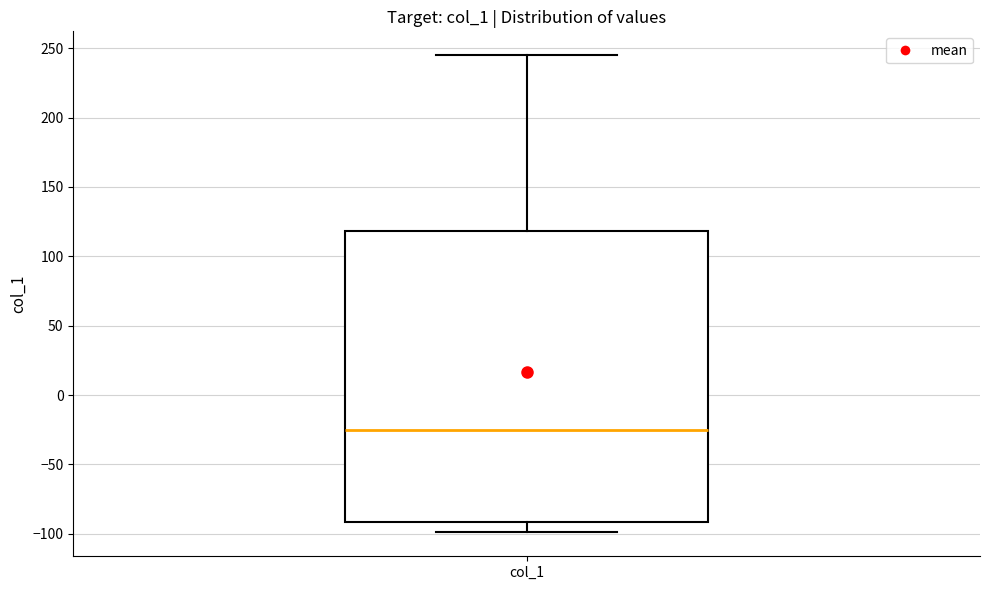

Transcribe this box plot: give where the median line is, the range the box spans, and where the two whiskers end, as read against the y-axis. The values are not printed on the chart, so give them approximately, as read against the axis.

median -25, box -90 to 120, whiskers -100 to 245